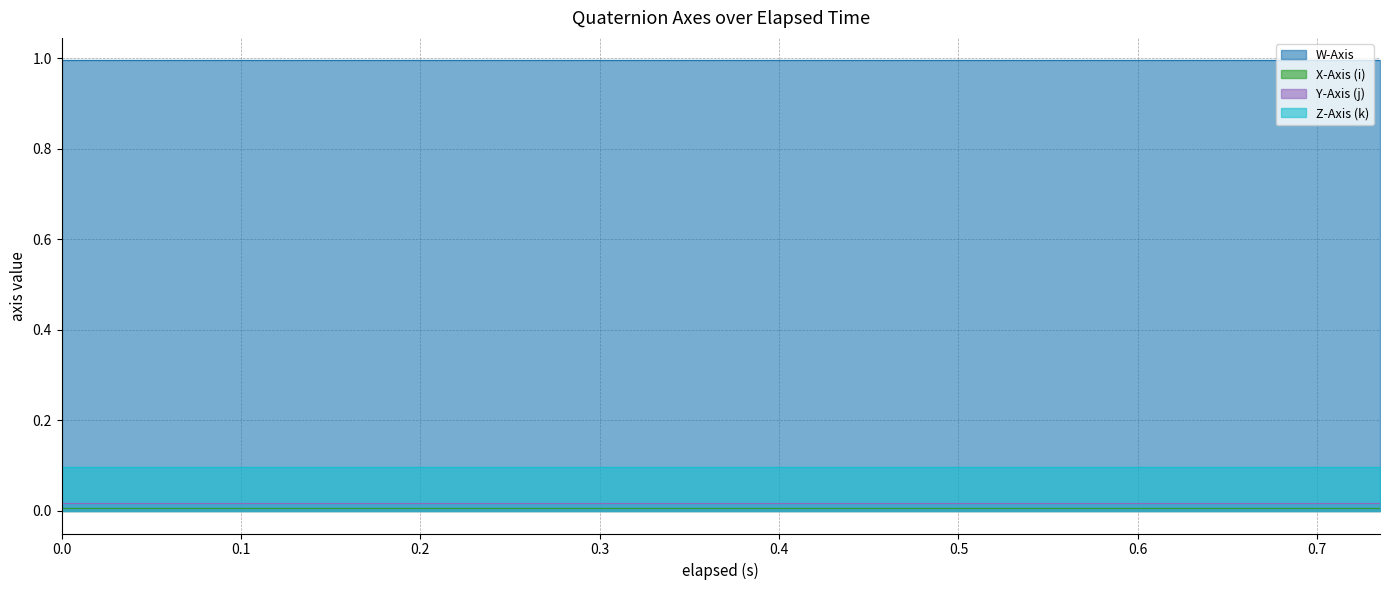

Does the chart display data point markers on the line(s)?

No